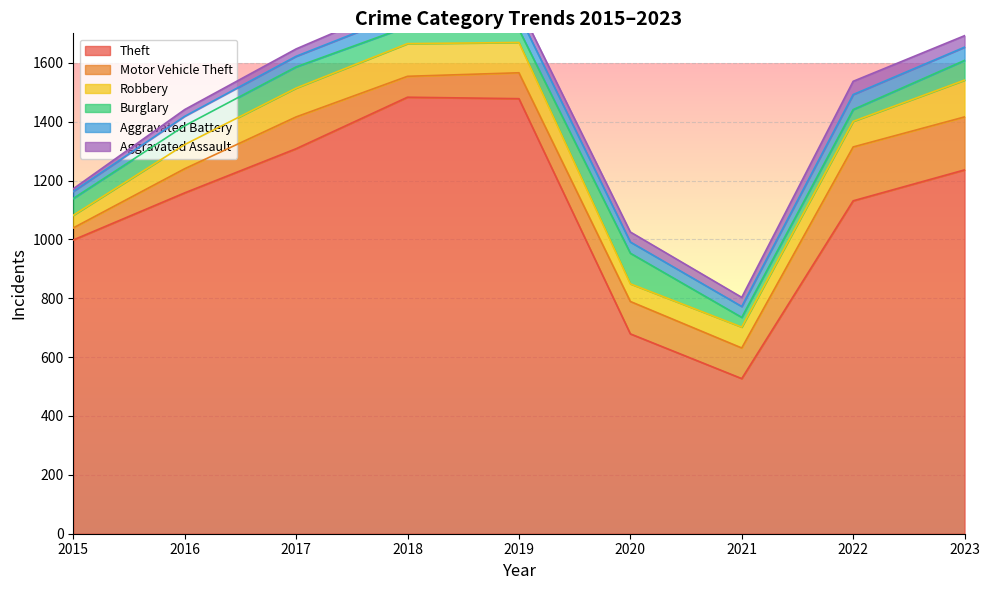

Which label corresponds to the smallest value in the chart?

2015